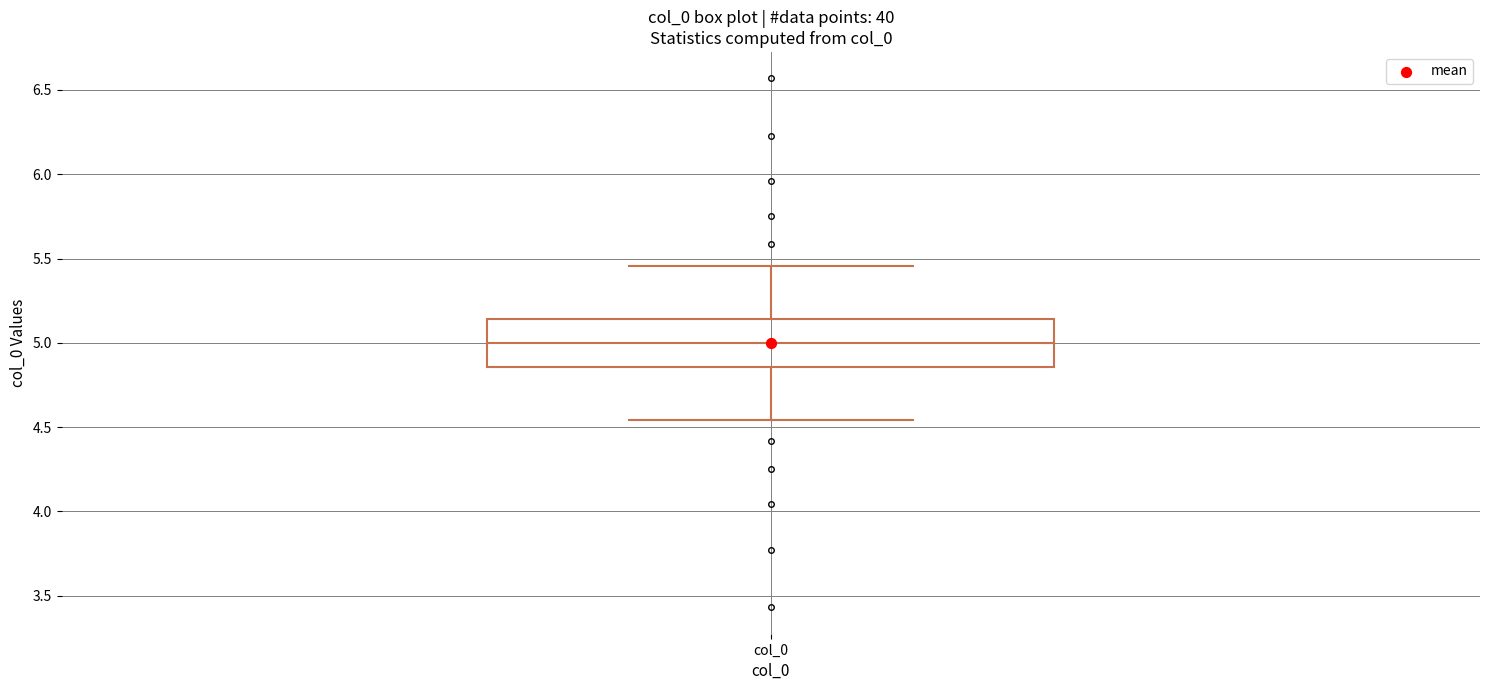

Read this box plot against the y-axis: the position of the median line, the range covered by the box, and the ends of both whiskers. The values are not printed on the chart, so give them approximately, as read against the axis.

median 5.00, box 4.85 to 5.15, whiskers 4.55 to 5.45